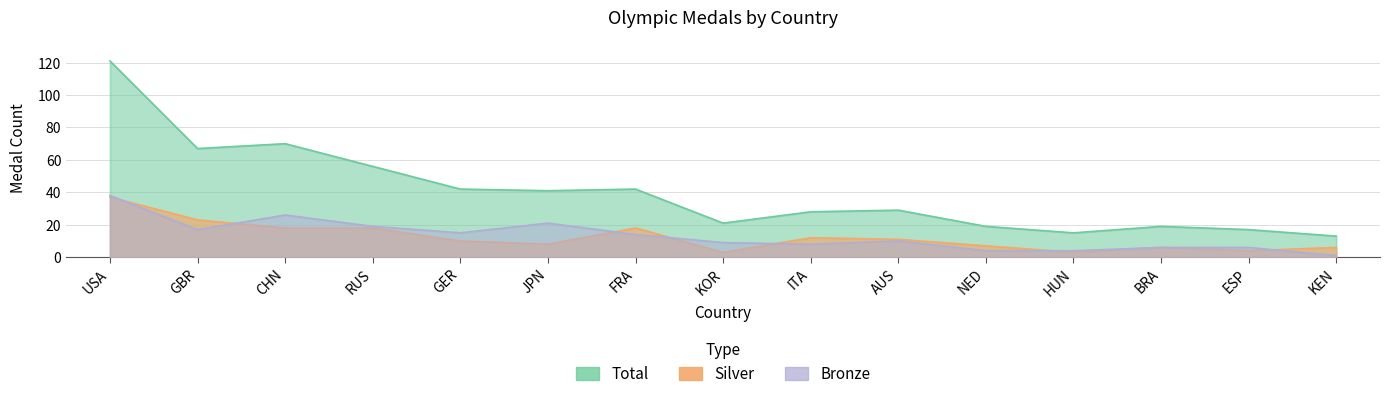

At USA, list the series in order from largest to smallest.

Total, Bronze, Silver